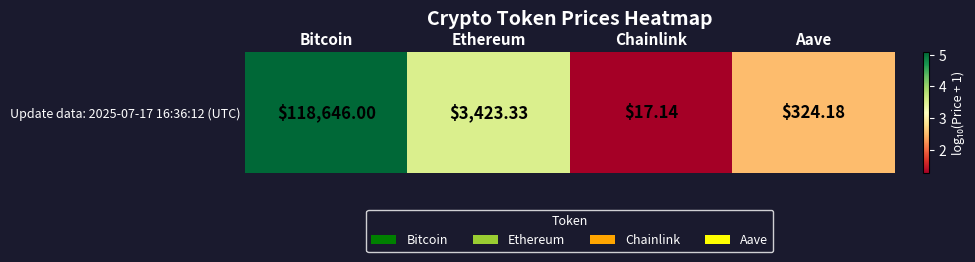

What is the smallest value displayed?

1.3